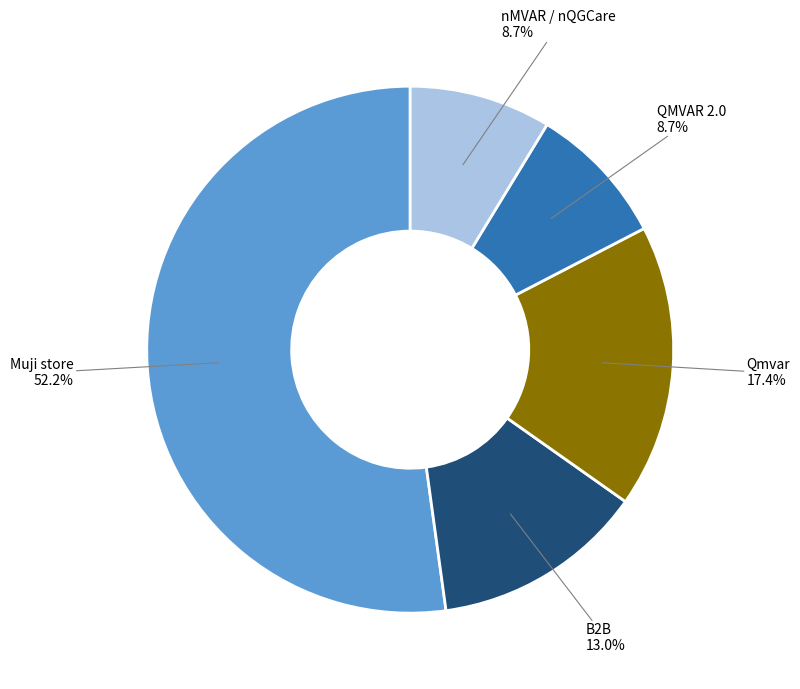

Is there a majority slice in this chart?

Yes